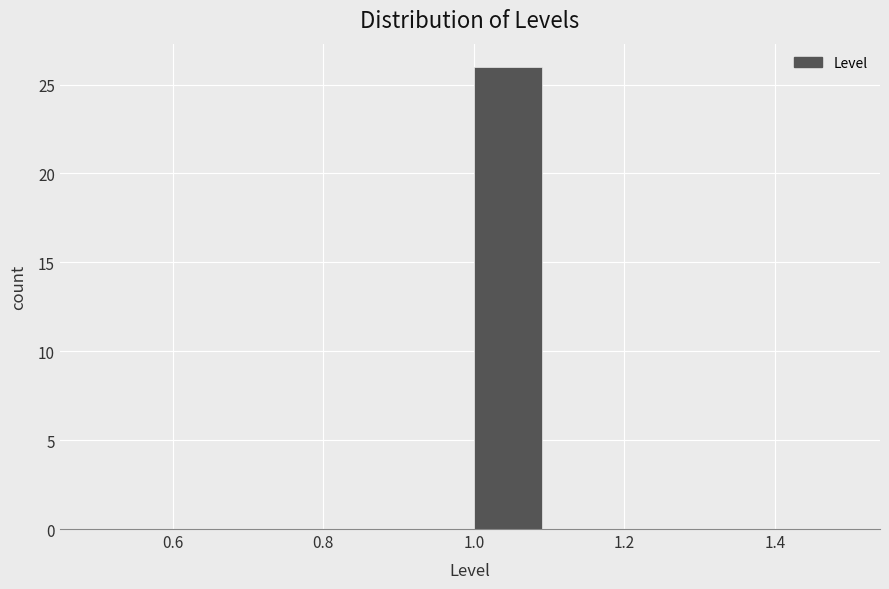

Reading left to right, list every bar in this chart as the range it spans on the x-axis followed by its height. The values are not printed on the chart, so give them approximately, as read against the axis.

0.5 to 0.6: 0
0.6 to 0.7: 0
0.7 to 0.8: 0
0.8 to 0.9: 0
0.9 to 1.0: 0
1.0 to 1.1: 26
1.1 to 1.2: 0
1.2 to 1.3: 0
1.3 to 1.4: 0
1.4 to 1.5: 0